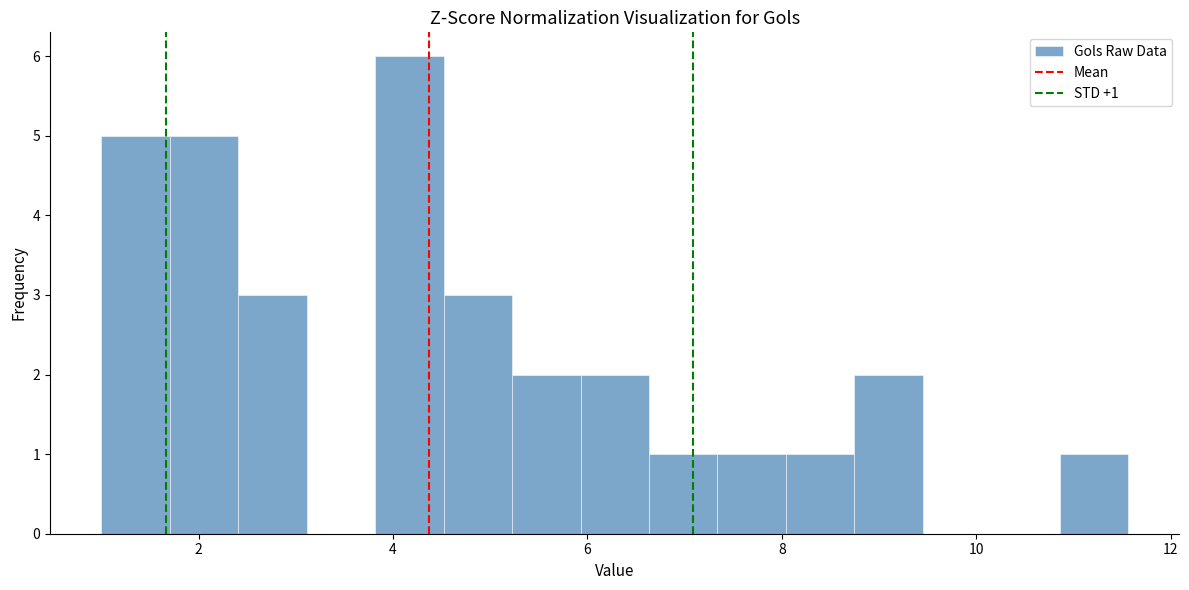

Around what value on the x-axis is the tallest bar? Give the approximate position of its centre, as read against the axis.

4.2